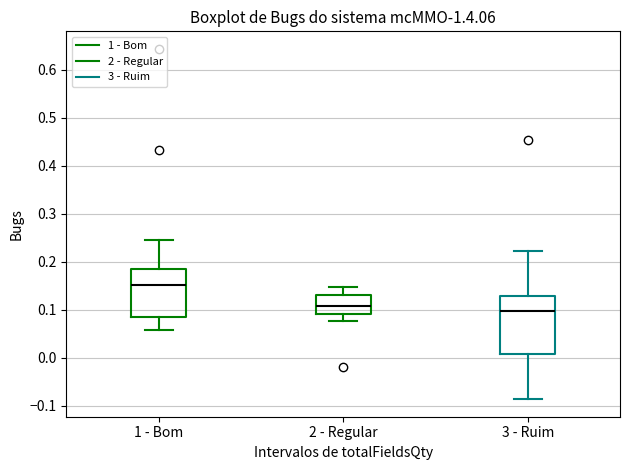

Reading left to right, transcribe this box plot: for each box, give where its median line is, the range the box spans, and where its two whiskers end, as read against the y-axis. The values are not printed on the chart, so give them approximately, as read against the axis.

1 - Bom: median 0.15, box 0.09 to 0.19, whiskers 0.06 to 0.25
2 - Regular: median 0.11, box 0.09 to 0.13, whiskers 0.08 to 0.15
3 - Ruim: median 0.10, box 0.01 to 0.13, whiskers -0.09 to 0.22